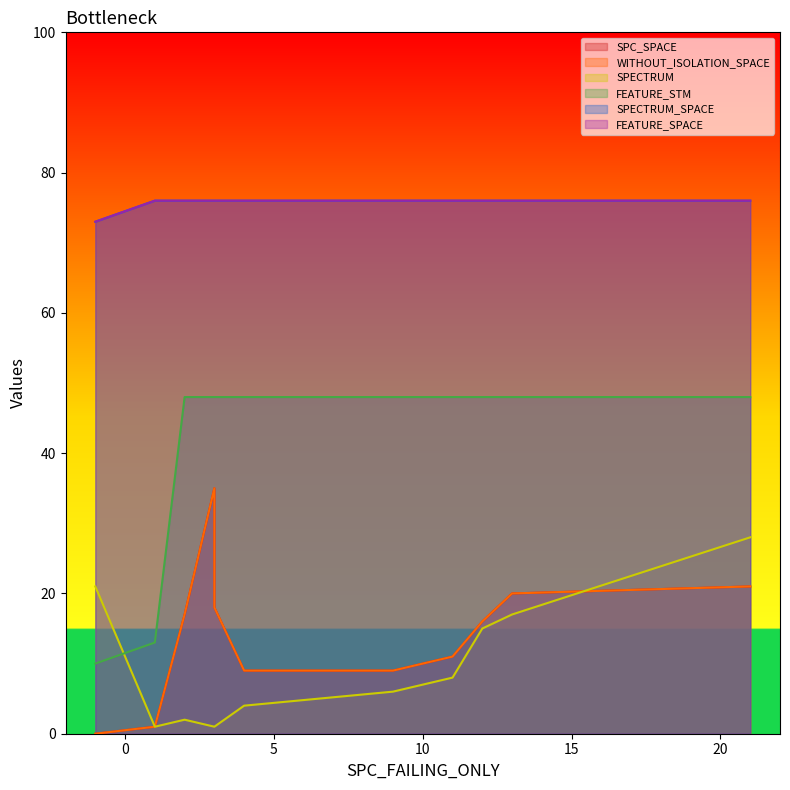

The value of SPC_SPACE at 1 is 1. True or false?

True